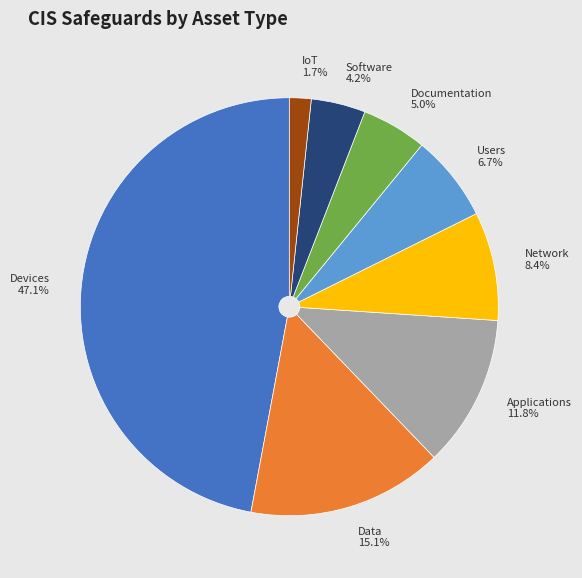

Which slice is the smallest?

IoT